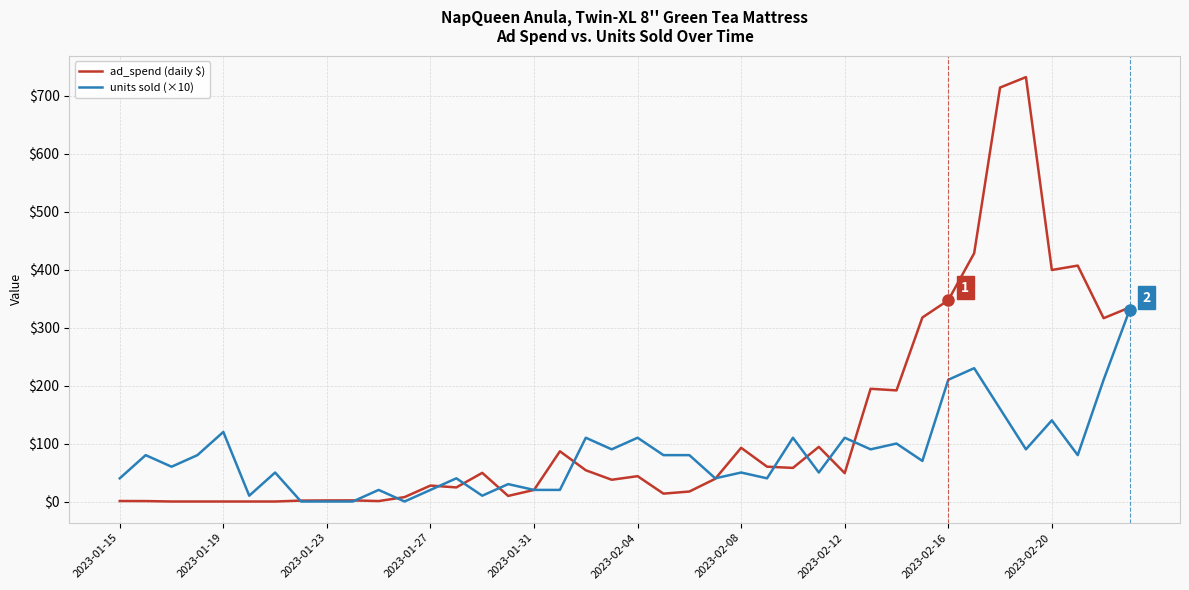

What is the maximum value shown in the chart?

732.1